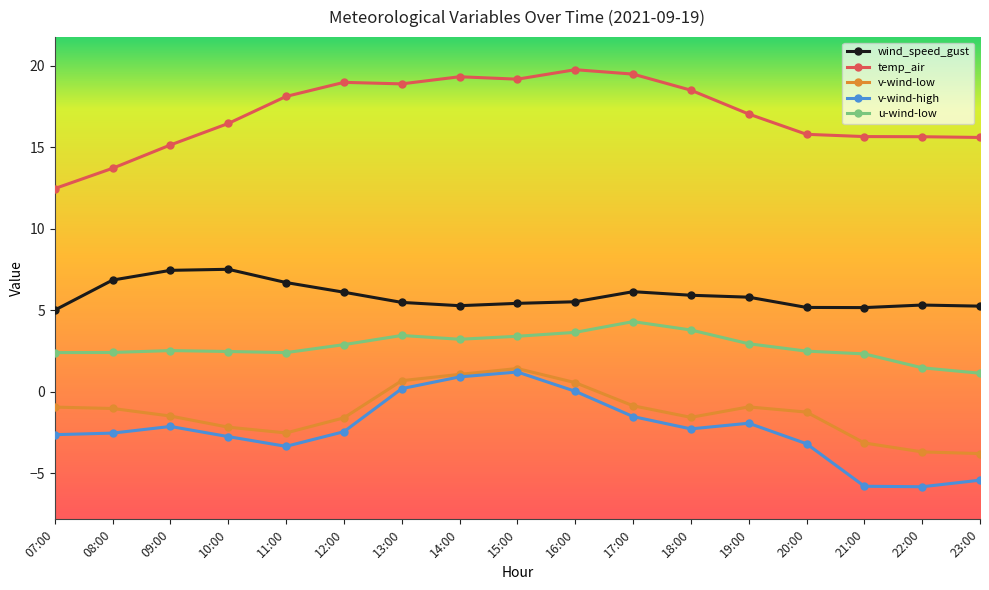

True or false: u-wind-low has more than 0 interior local peaks.

True